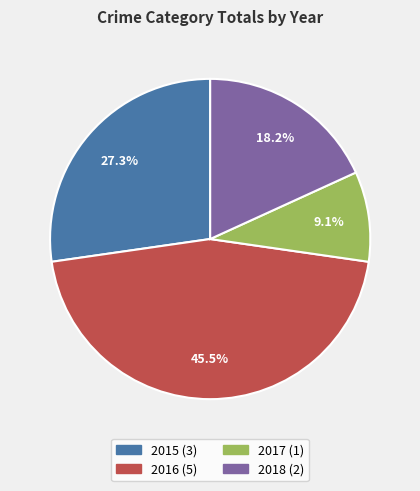

To the nearest percent, what is the average slice percentage?

25%